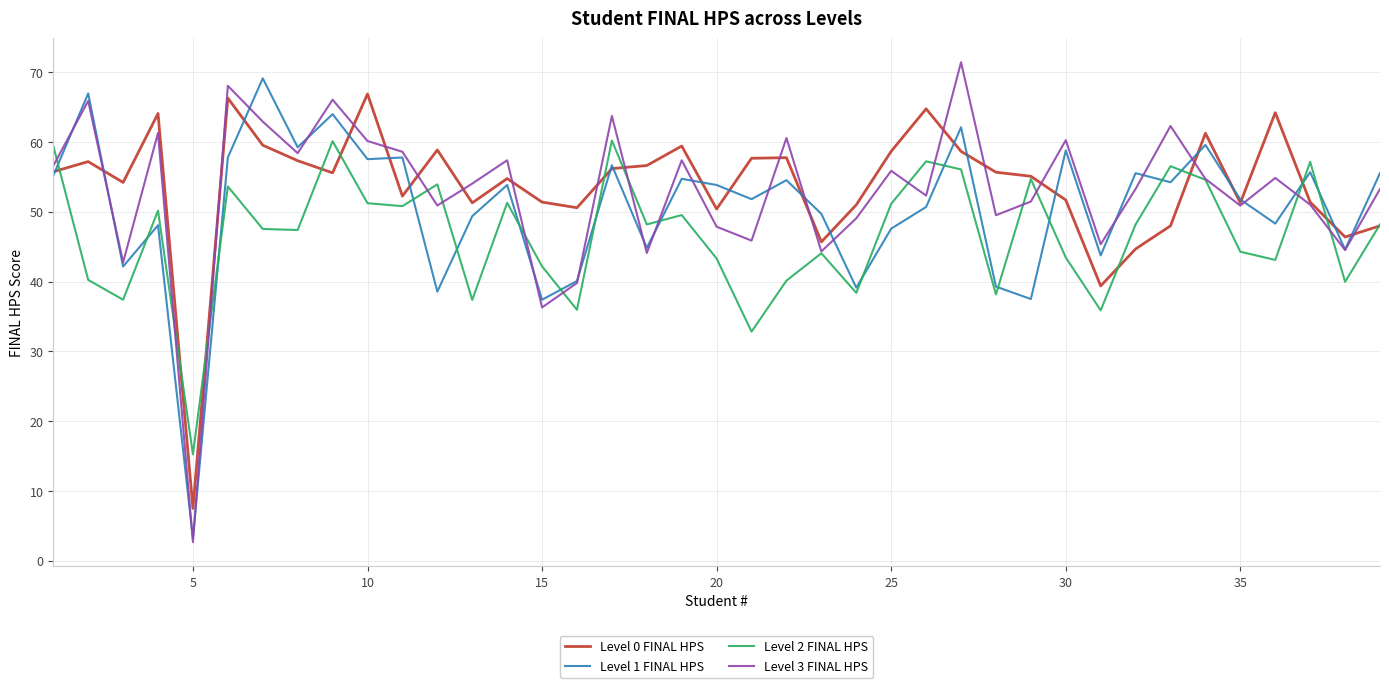

What is the highest value of the Level 3 FINAL HPS series?

71.4